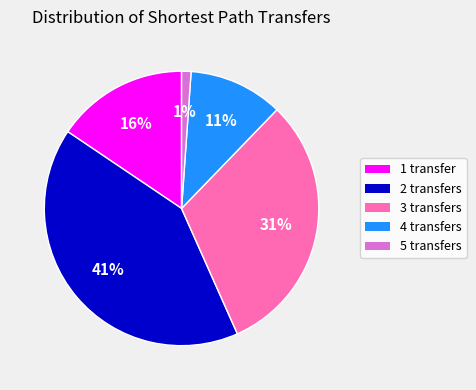

To the nearest percent, what portion does 1 transfer represent?

16%